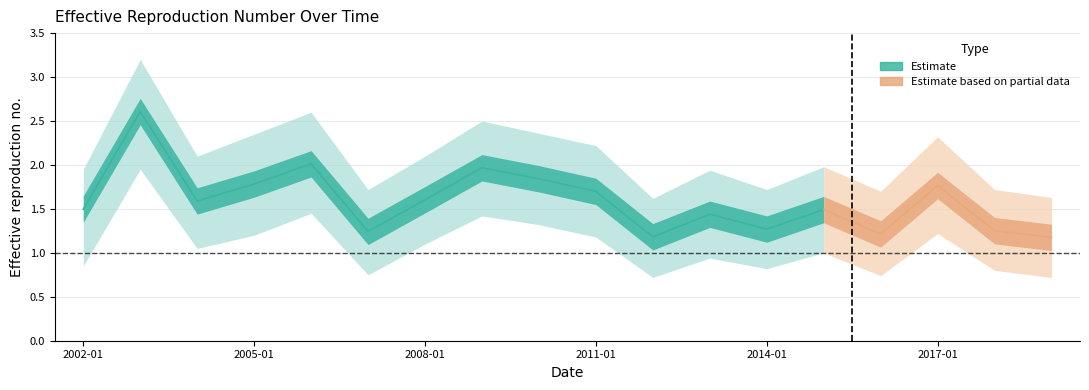

Where is the data nearest to the value 1?

2019-01-15